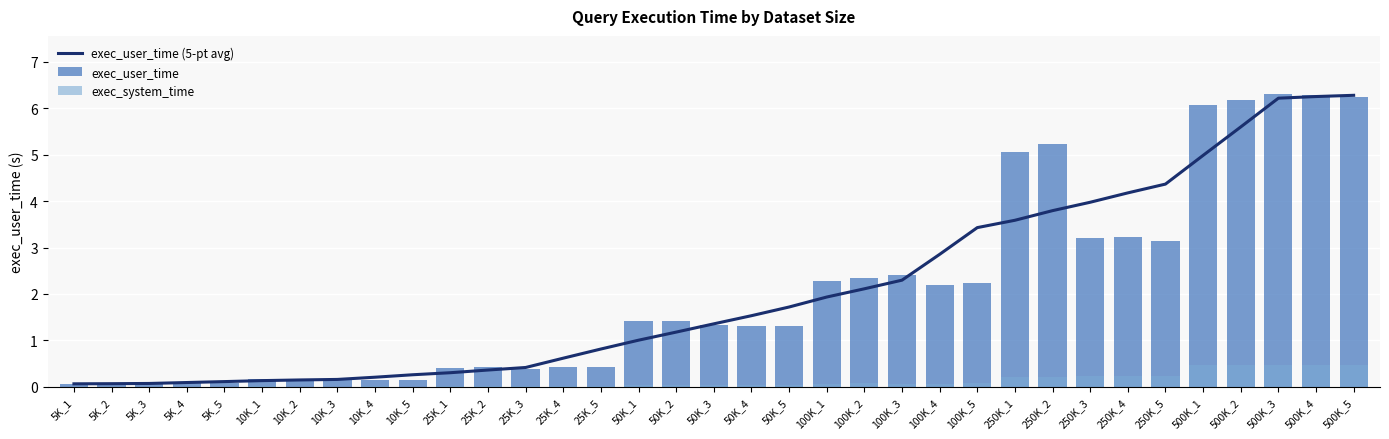

Is it true that exec_user_time equals 1.3 at 50K_4?

True